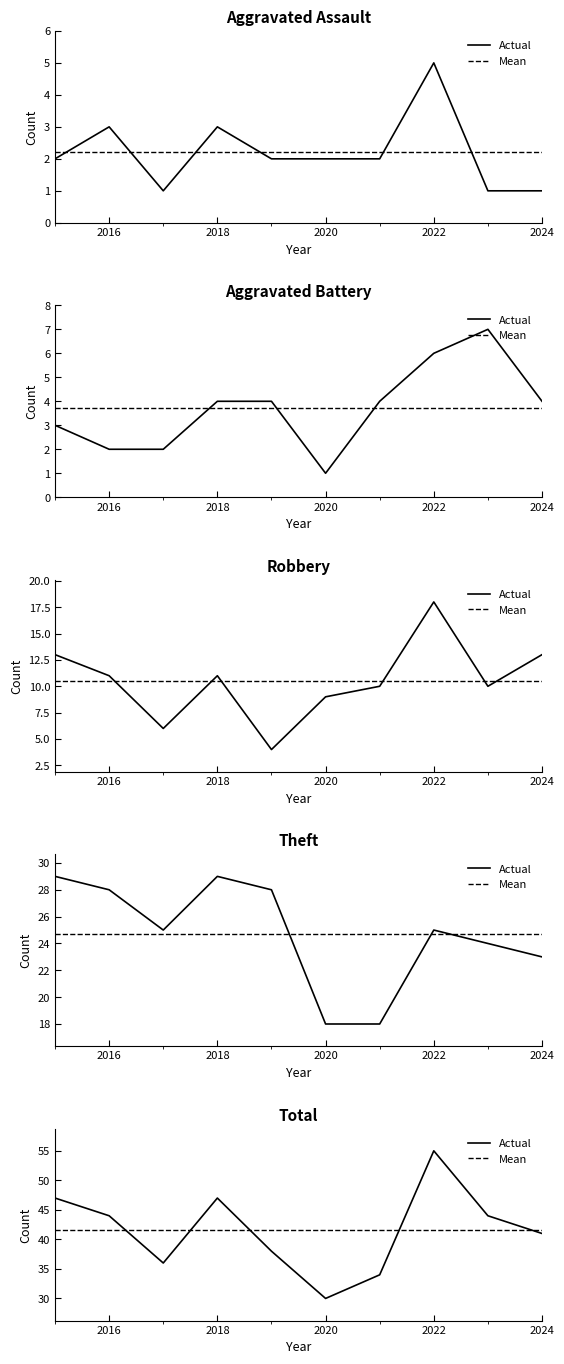

True or false: Total and Aggravated Assault intersect in this chart.

False